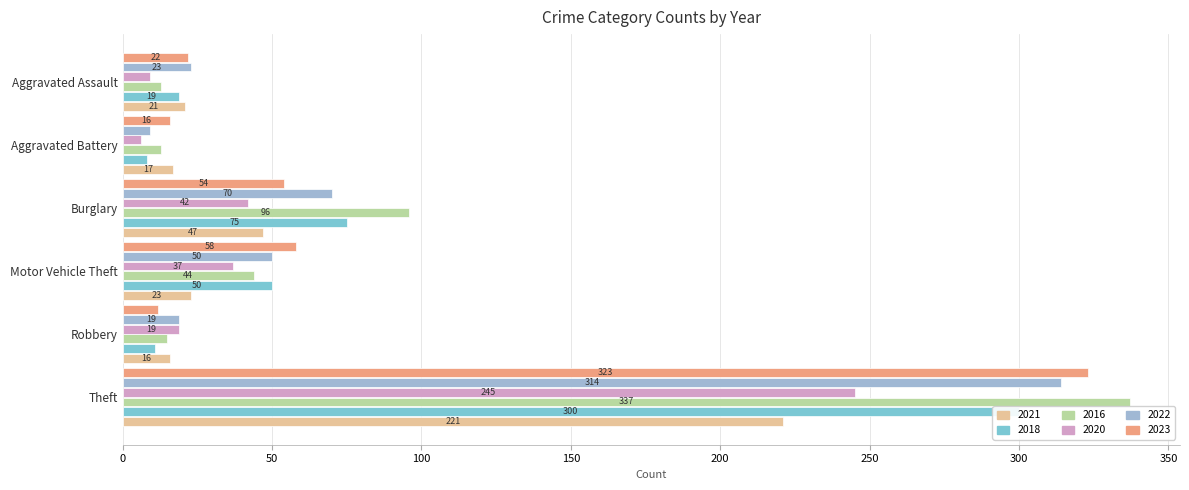

At which label does 2016 reach its minimum?

Aggravated Assault